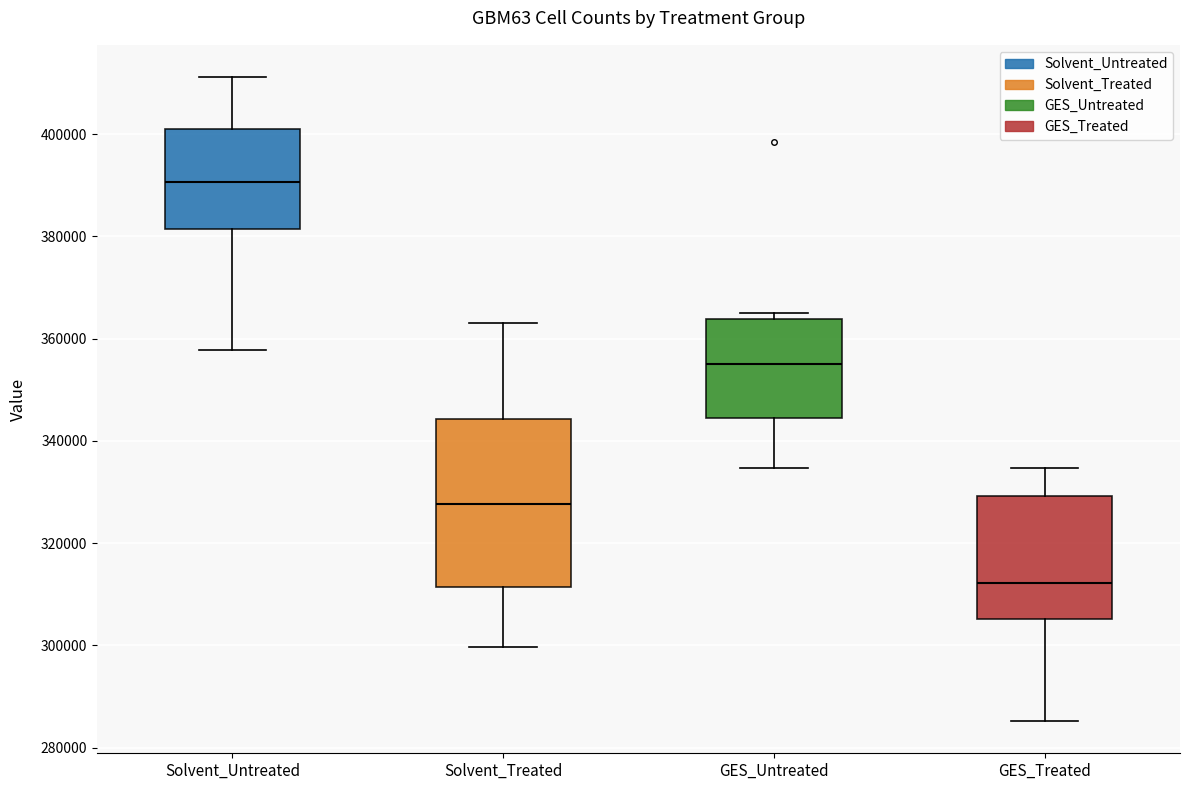

Reading left to right, read every box against the y-axis: the position of its median line, the range the box covers, and the ends of its whiskers. The values are not printed on the chart, so give them approximately, as read against the axis.

Solvent_Untreated: median 390000, box 382000 to 400000, whiskers 358000 to 412000
Solvent_Treated: median 328000, box 312000 to 344000, whiskers 300000 to 364000
GES_Untreated: median 356000, box 344000 to 364000, whiskers 334000 to 364000 (just above the box's upper edge)
GES_Treated: median 312000, box 306000 to 330000, whiskers 286000 to 334000